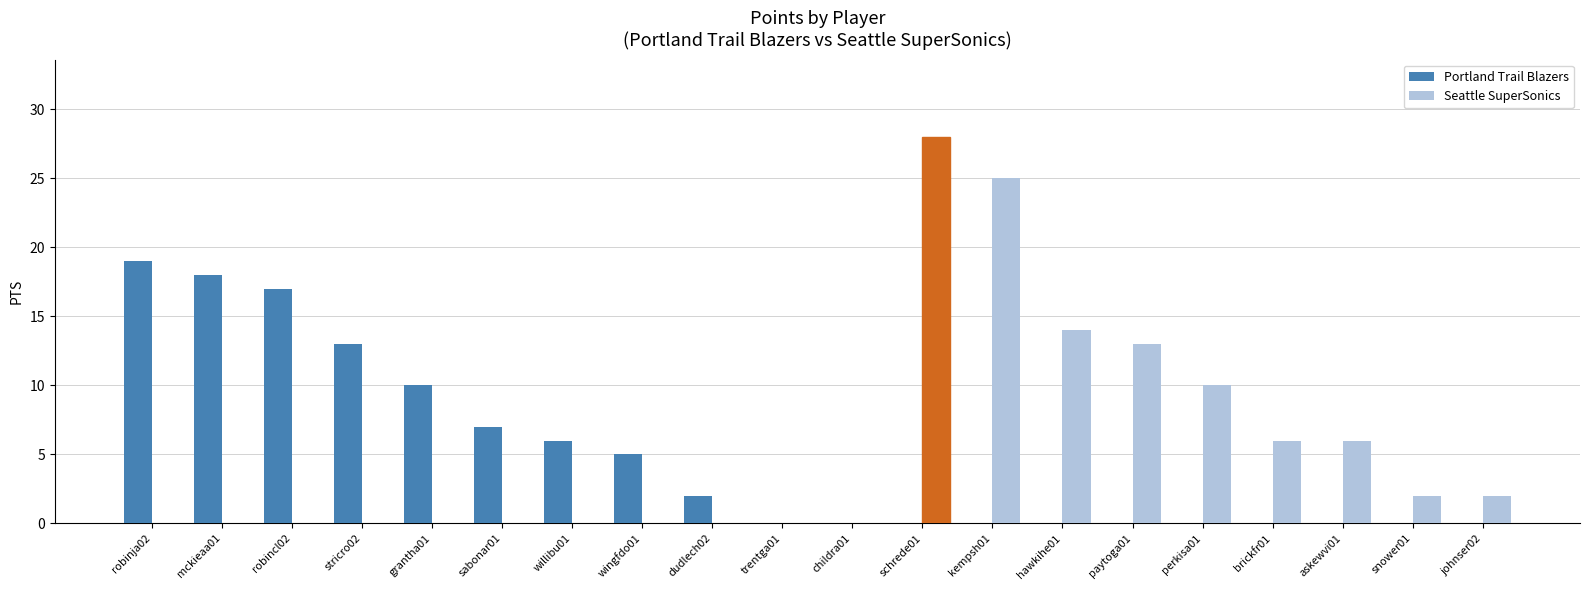

Is it true that Portland Trail Blazers equals -13 at paytoga01?

False